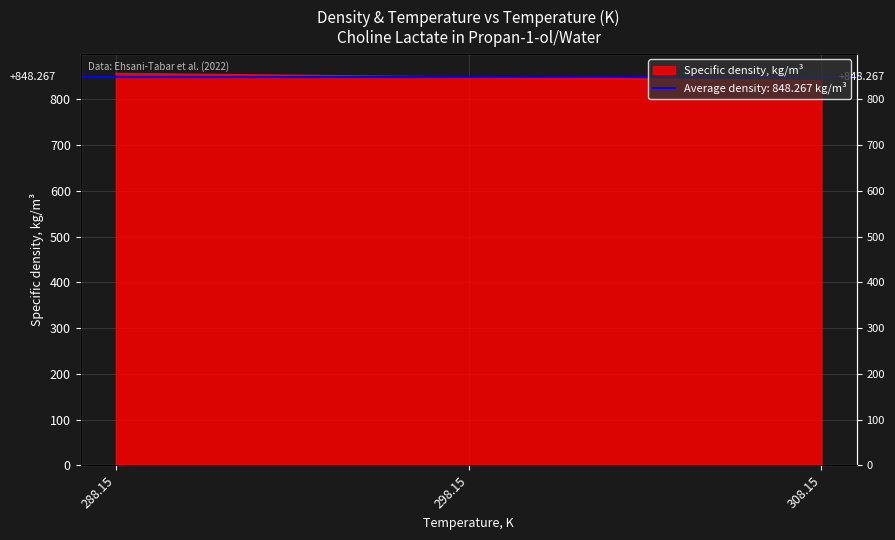

Reading left to right, what are all the values shown in this chart?

856.3	848.3	840.2